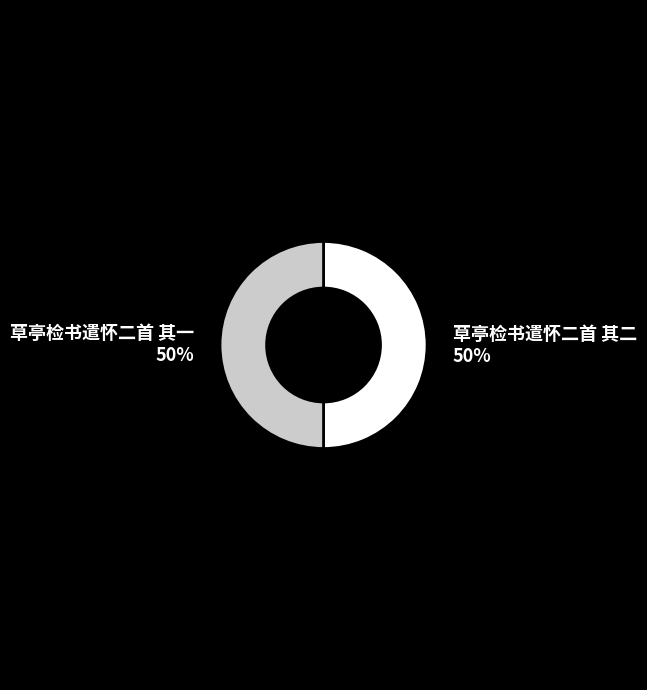

To the nearest percent, what is the combined percentage of 草亭检书遣怀二首 其一 and 草亭检书遣怀二首 其二?

100%